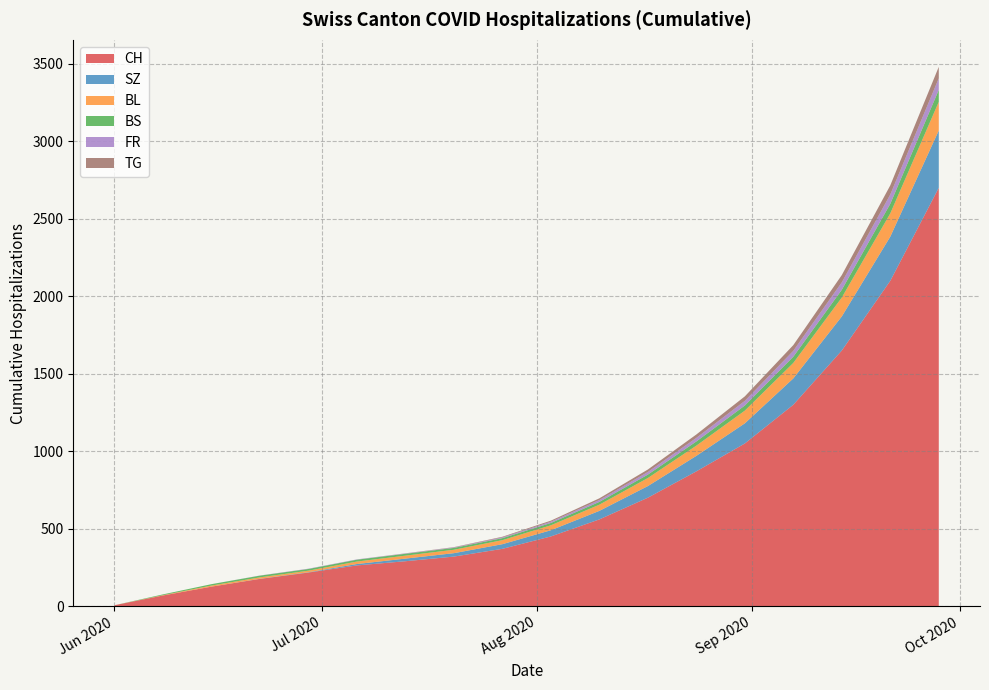

What is the highest value of the CH series?

2700